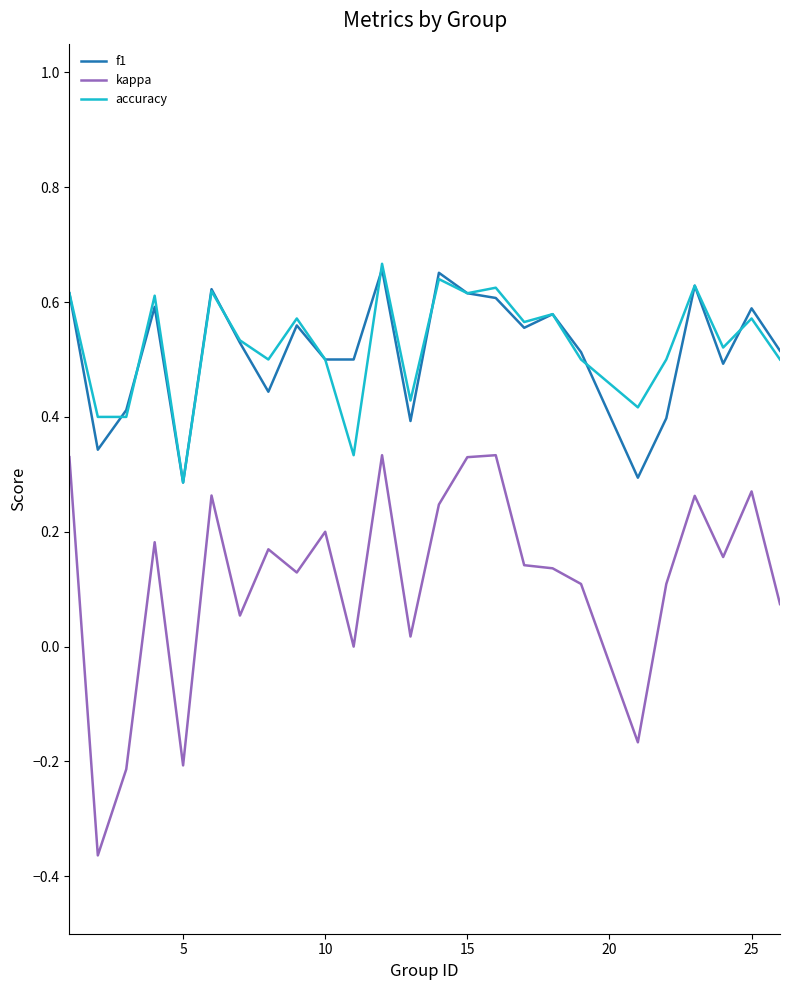

How many f1 values are between 0 and 1?

25